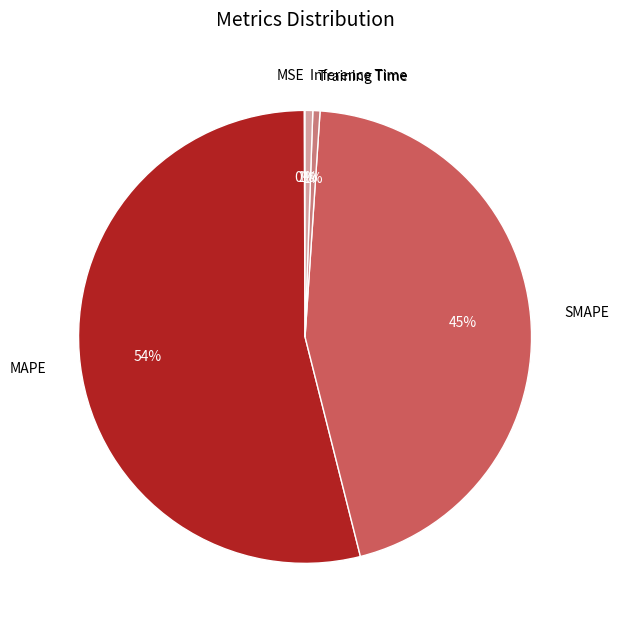

Between MAPE and Training Time, which is larger?

MAPE